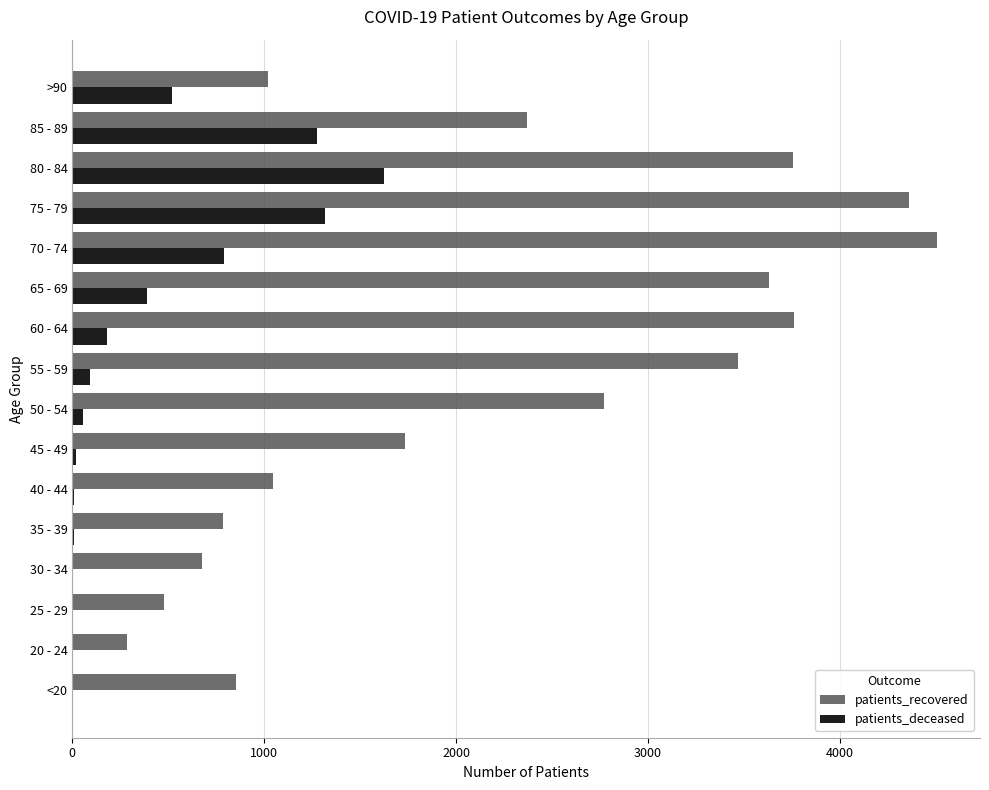

Which label corresponds to the largest value in the chart?

70 - 74